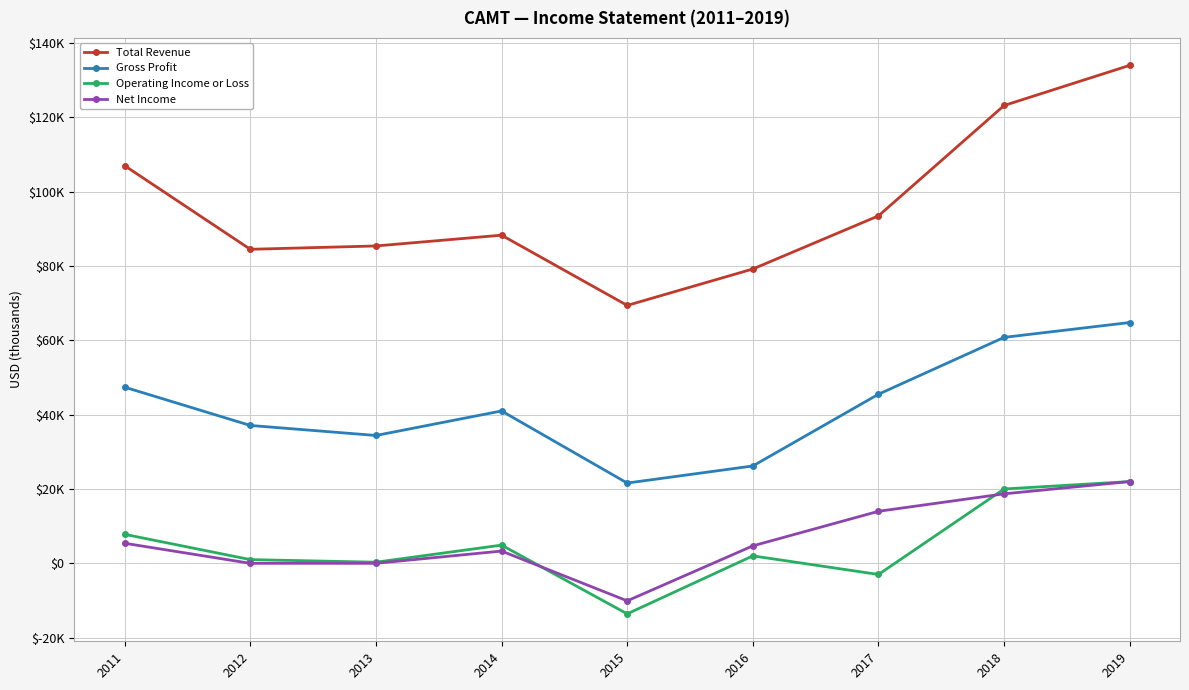

True or false: Net Income and Total Revenue intersect in this chart.

False